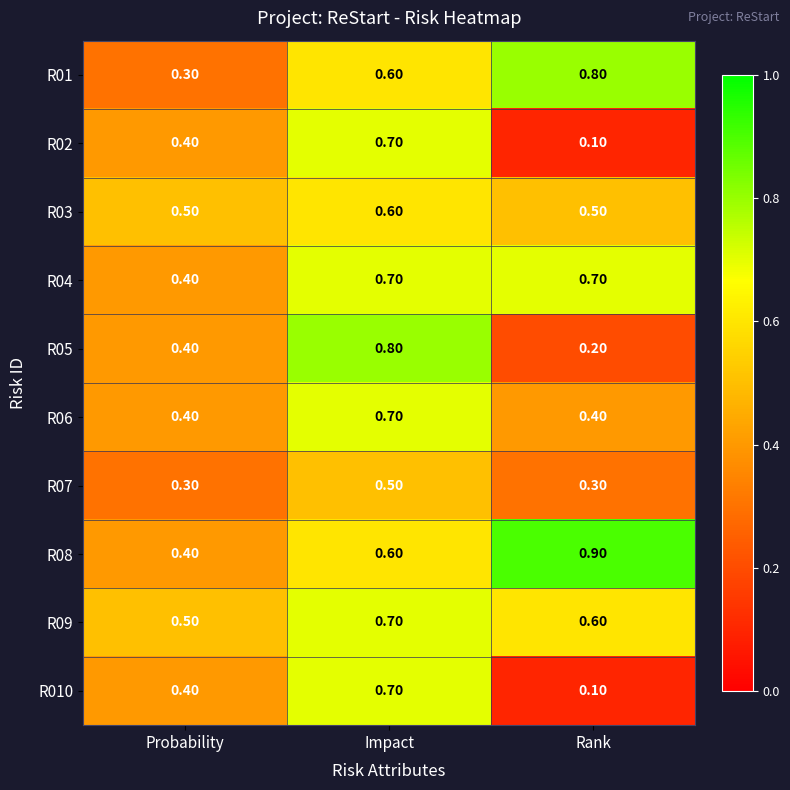

At which label does R06 reach its peak?

Impact